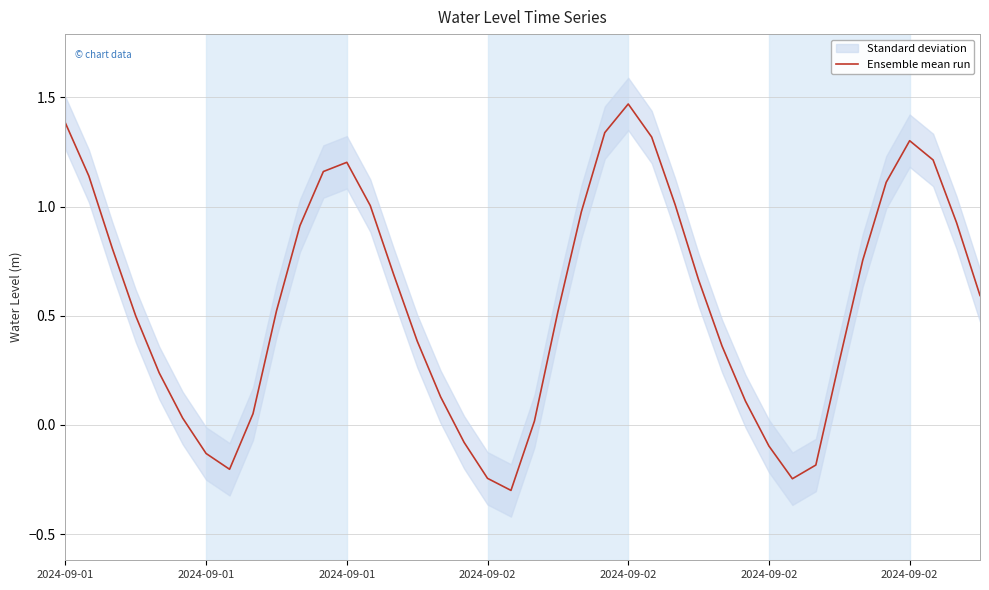

How many negative values are there?

8